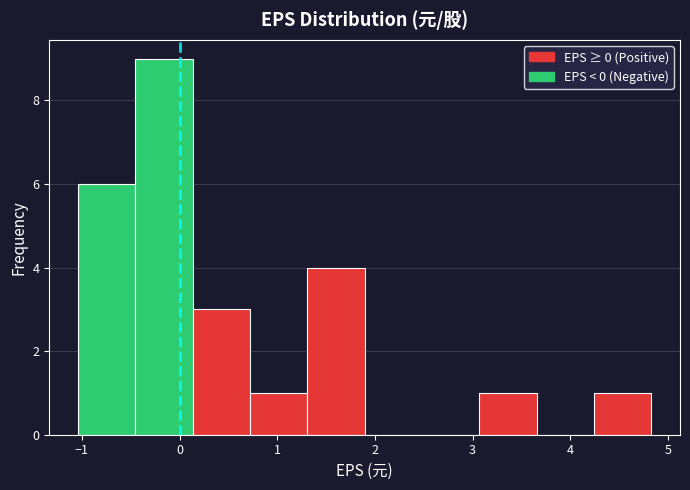

What is the height of the bar covering -0.5 to 0.1 on the x-axis? Neither the bar edges nor the heights are printed on the chart, so give them approximately, as read against the axes.

9